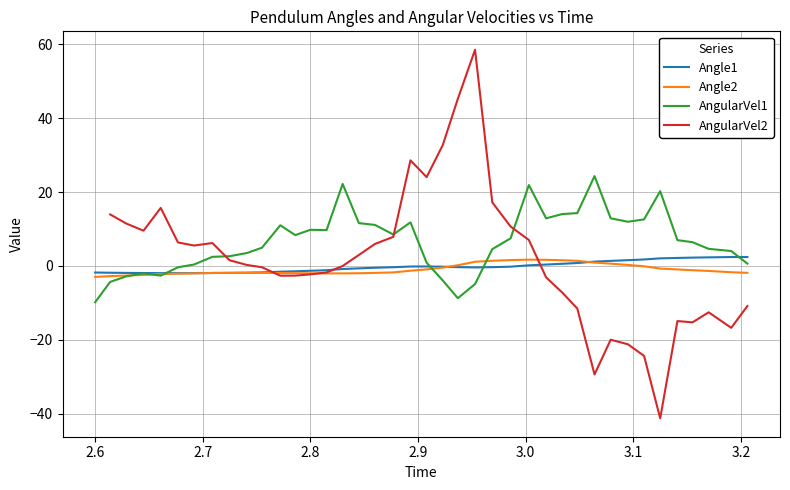

How many values in the AngularVel1 series are below 6?

19